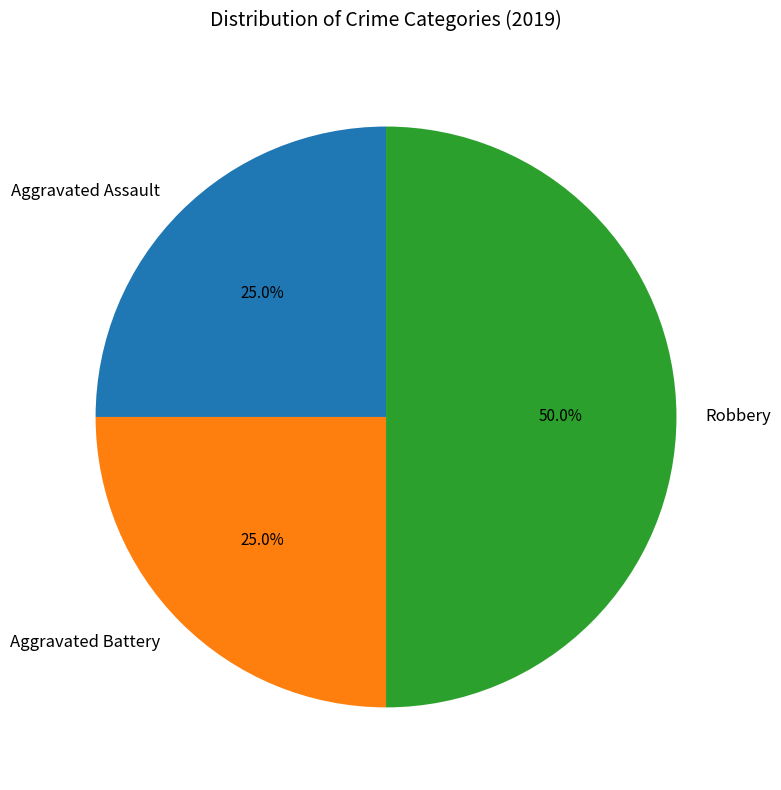

Is it true that Robbery is 50% of the pie?

True